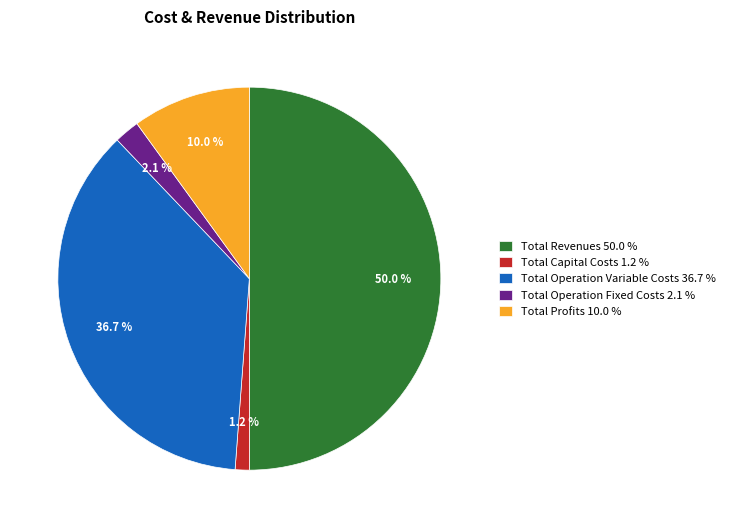

Do Total Operation Variable Costs and Total Profits together represent more than half of the pie?

No